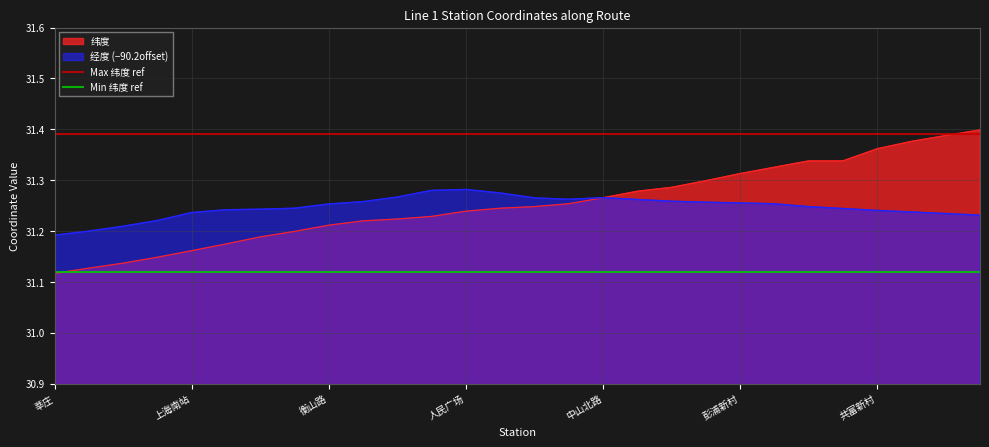

The value of 纬度 at 上海南站 is 49.4. True or false?

False